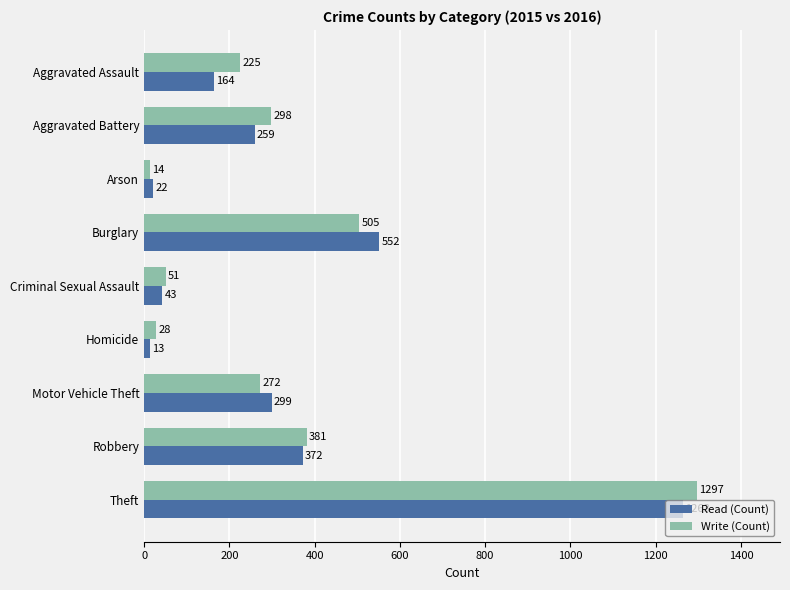

Which category has the lowest value in the Read (Count) series?

Homicide